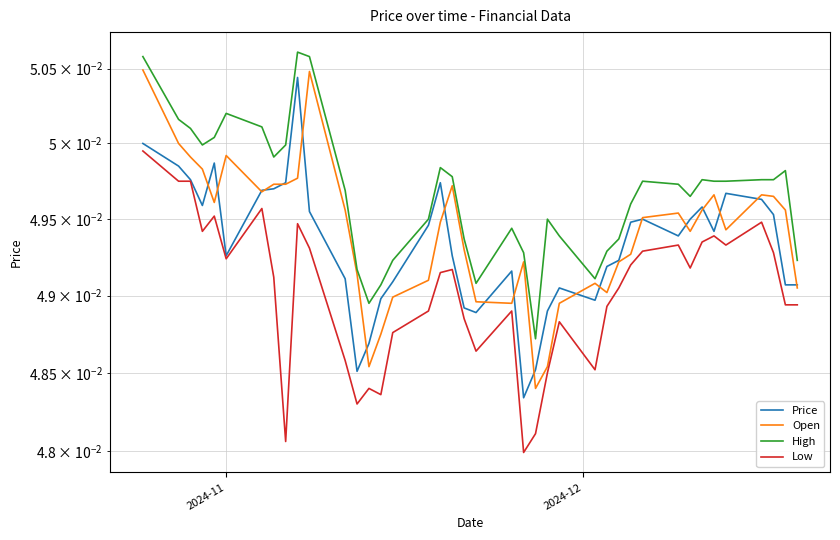

Rank the series by their maximum value, from highest to lowest.

High, Open, Price, Low